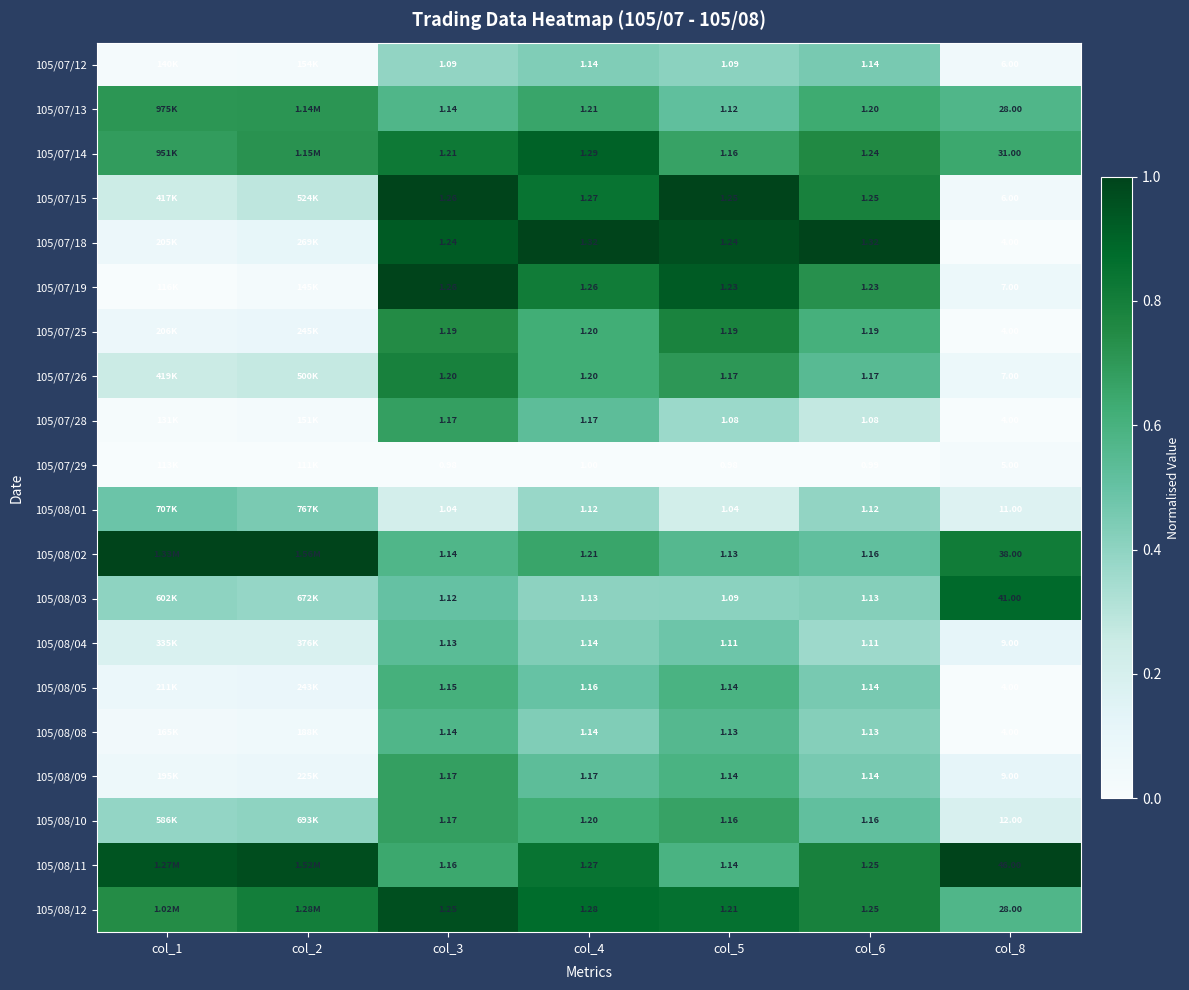

What is the difference between the highest and lowest values at col_1?

1.0